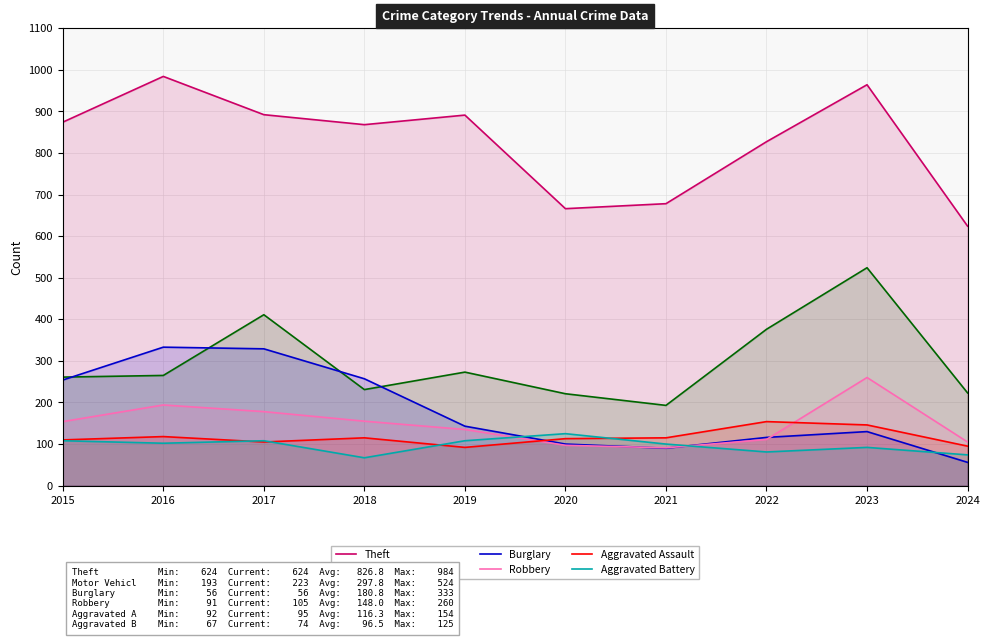

Reading left to right, list all the values displayed in this chart.

Theft: 874	984	892	868	891	666	678	827	964	624
Motor Vehicle Theft: 261	265	411	231	273	221	193	376	524	223
Burglary: 254	333	329	257	143	100	90	116	130	56
Robbery: 154	194	178	155	135	97	91	111	260	105
Aggravated Assault: 110	118	105	115	92	113	115	154	146	95
Aggravated Battery: 108	102	108	67	108	125	100	81	92	74